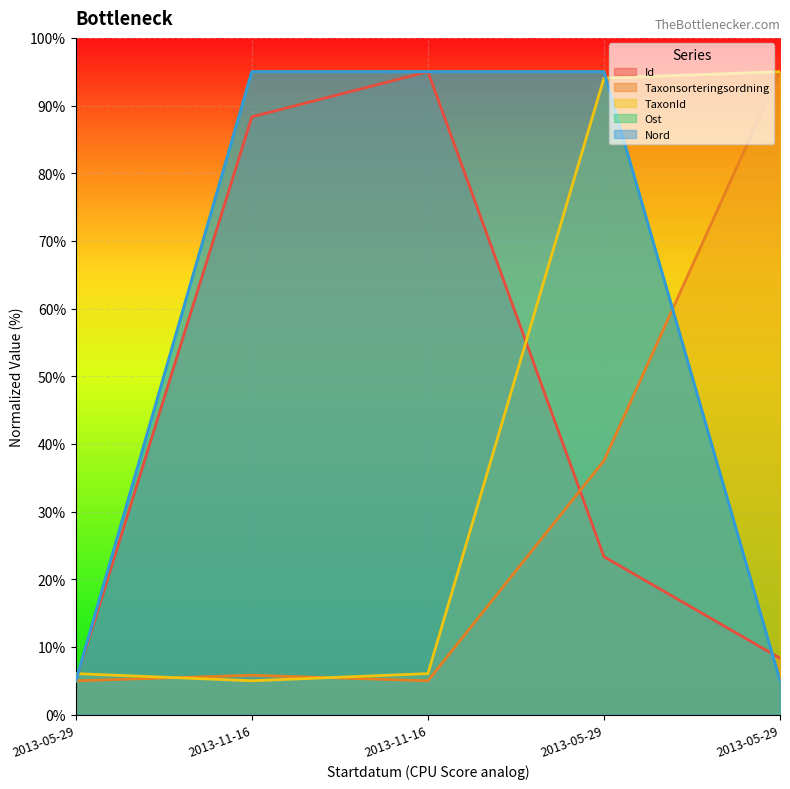

What is the difference between the maximum and minimum values in the Nord series?

90.0